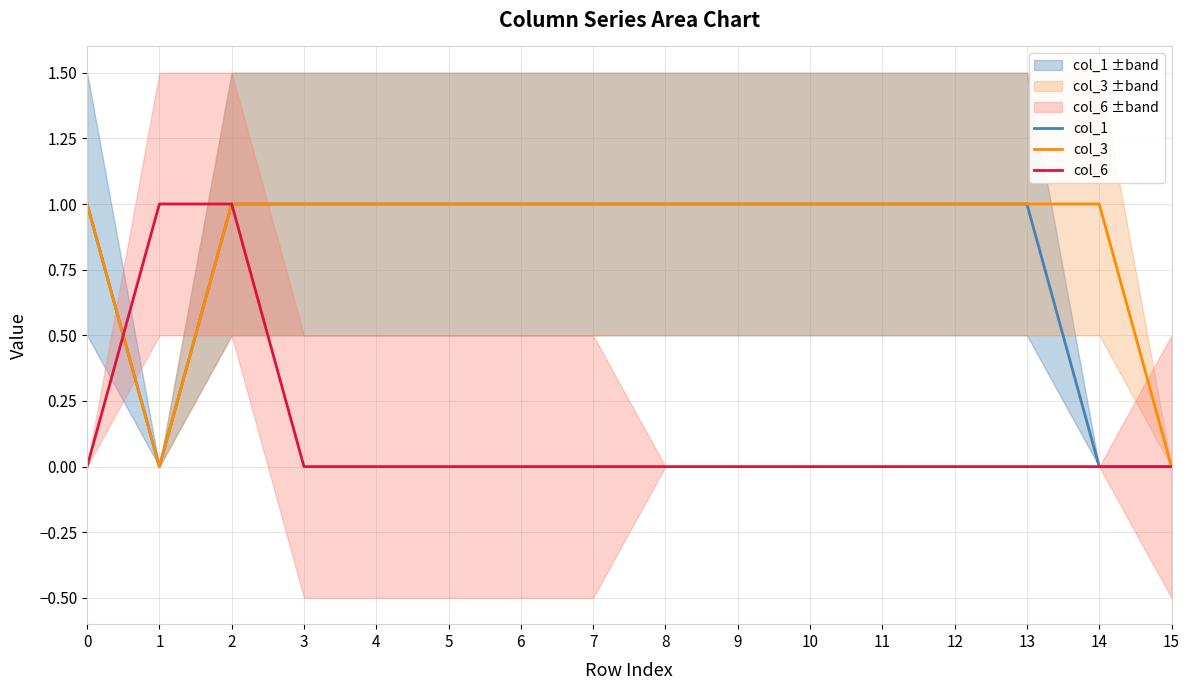

The value of col_1 at 11 is 1. True or false?

True